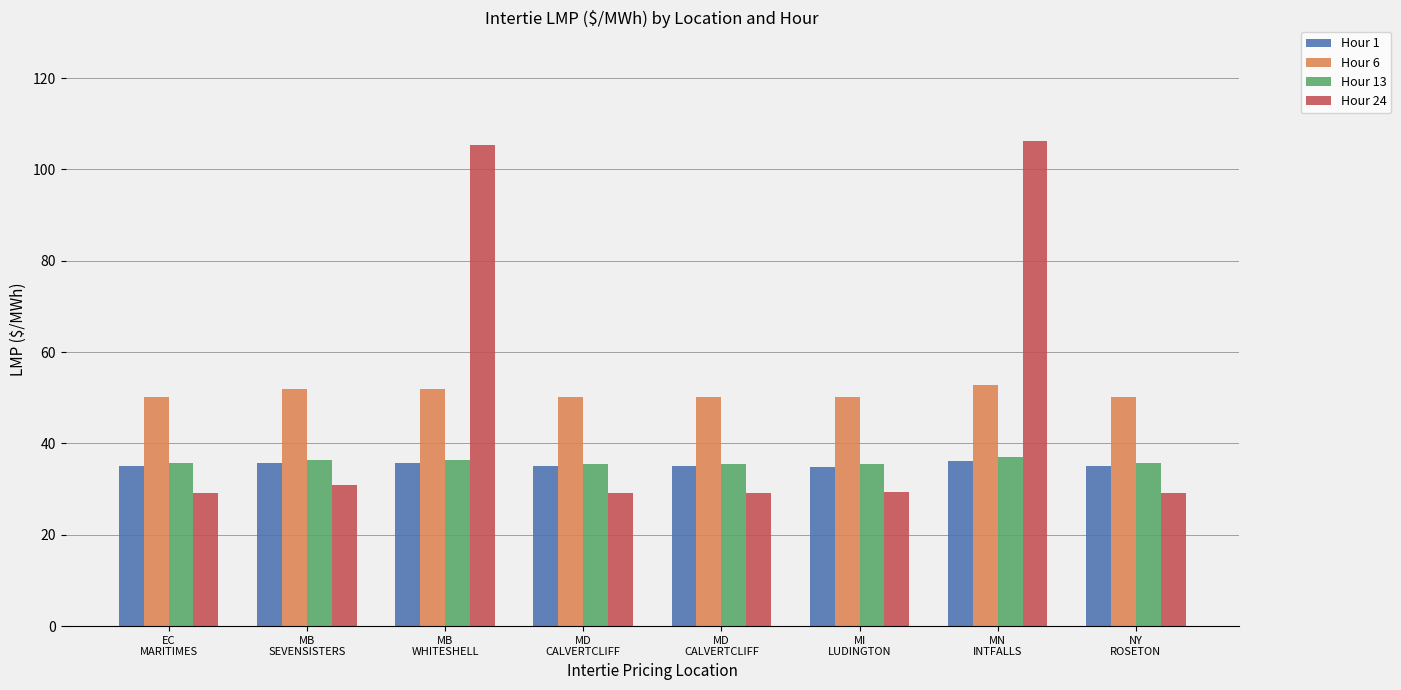

Between MB
SEVENSISTERS and MB
WHITESHELL, which series saw the biggest shift?

Hour 24